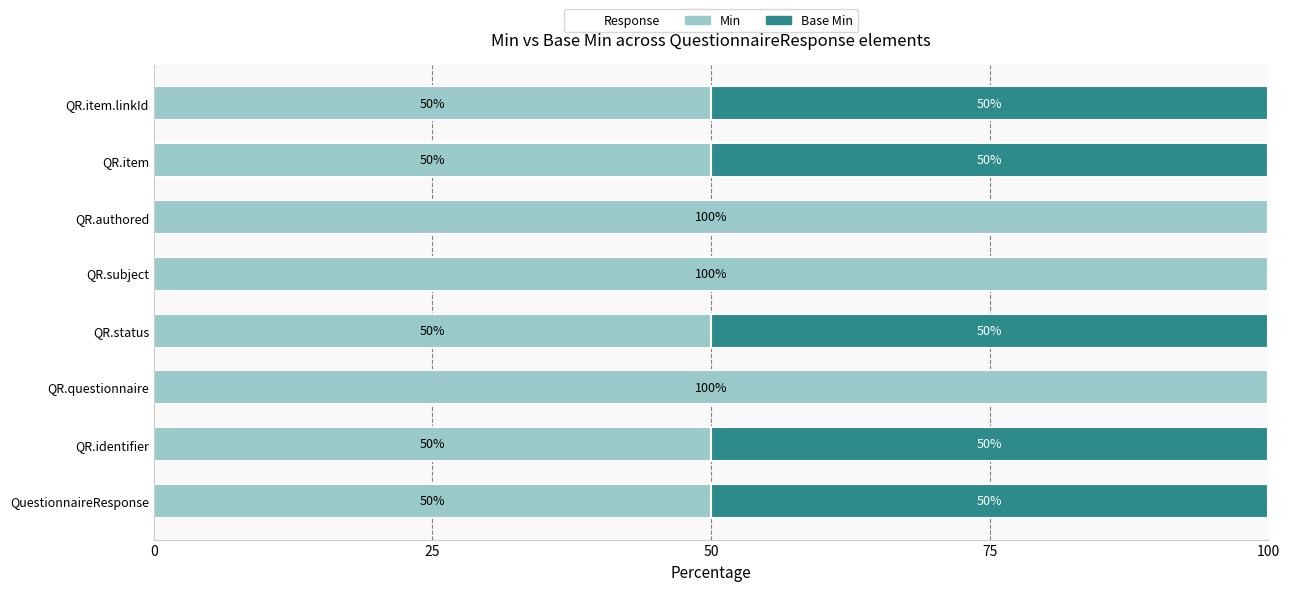

What is the approximate value of Min at QR.status?

50